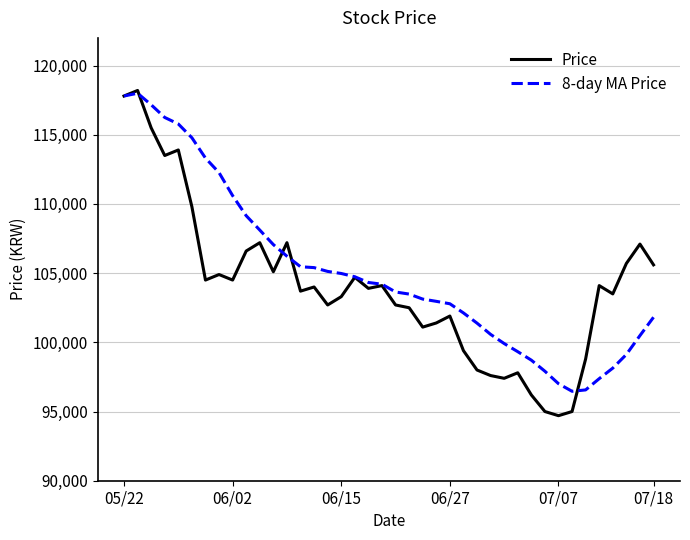

What is the minimum value for 8-day MA Price?

96462.5